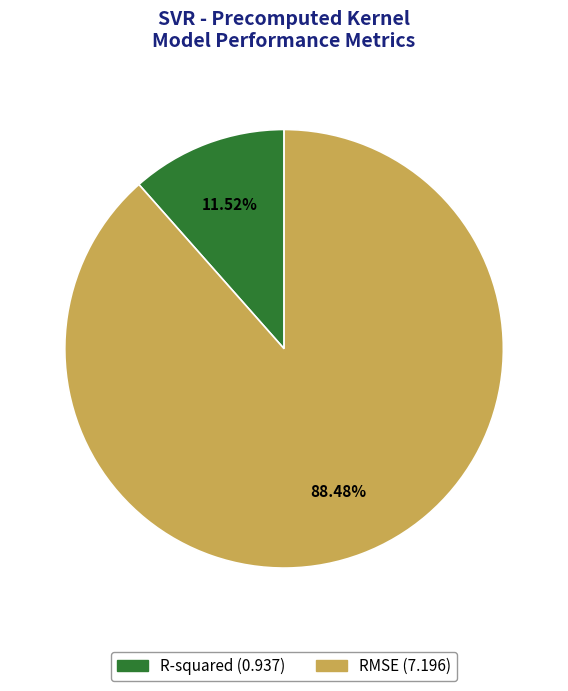

To the nearest percent, what is the average slice percentage?

50%